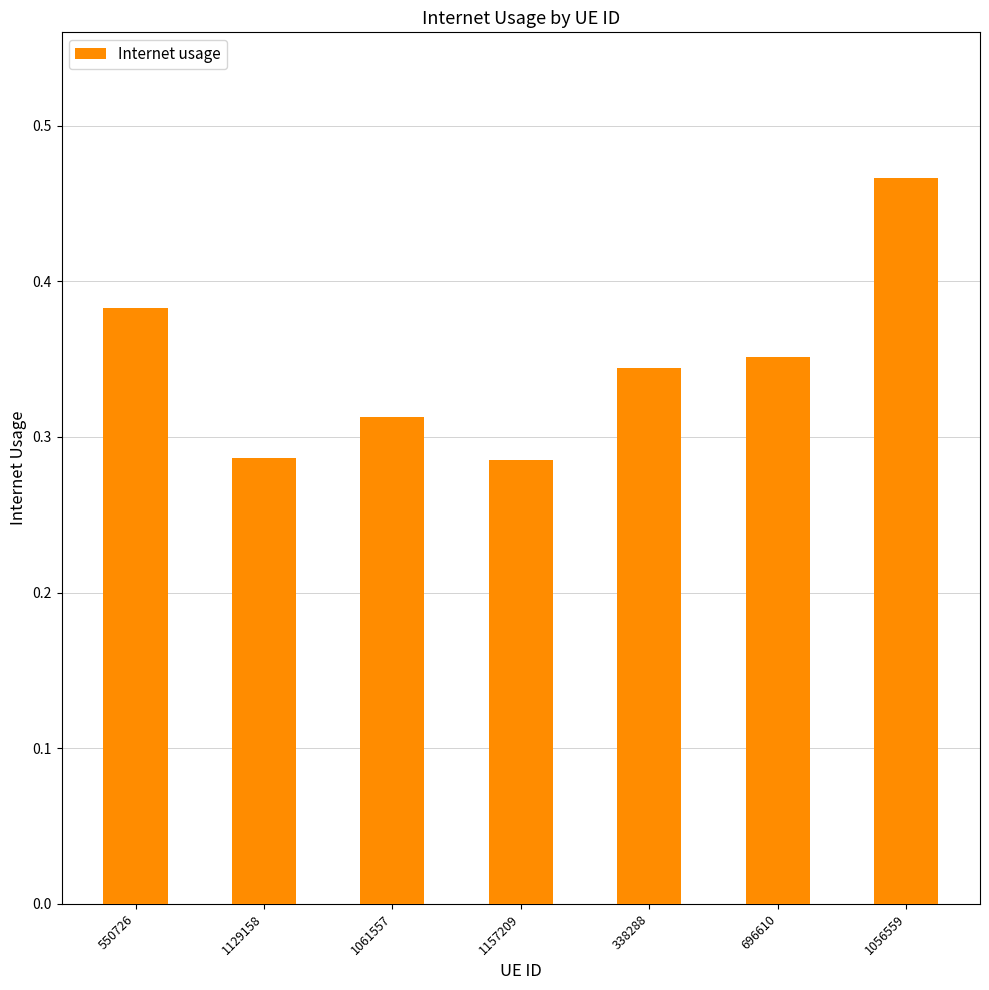

How many values are between 0 and 1?

7